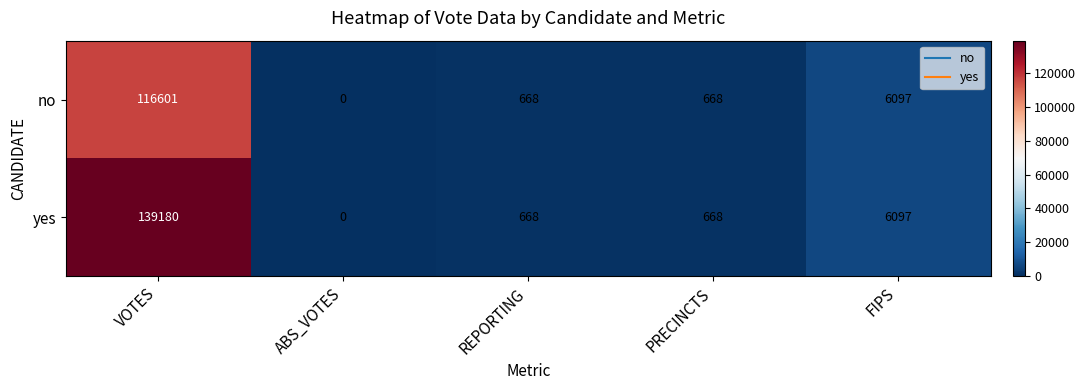

Is it true that no equals 116601 at VOTES?

True